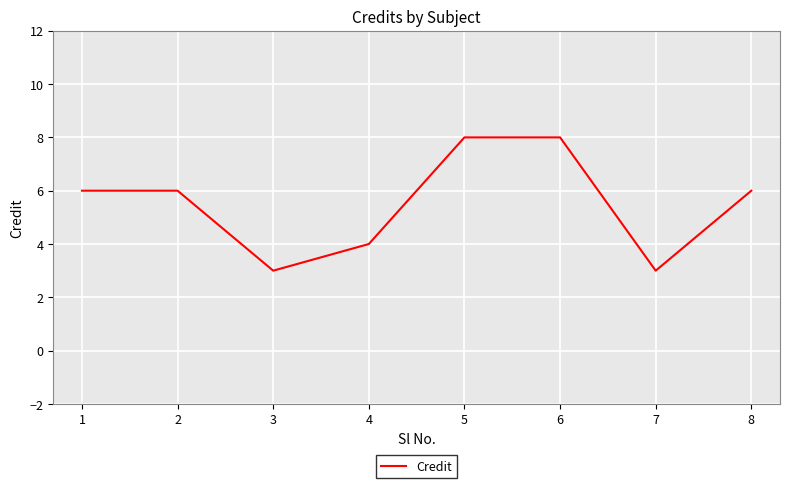

Is this an area chart (filled region under the line)?

No